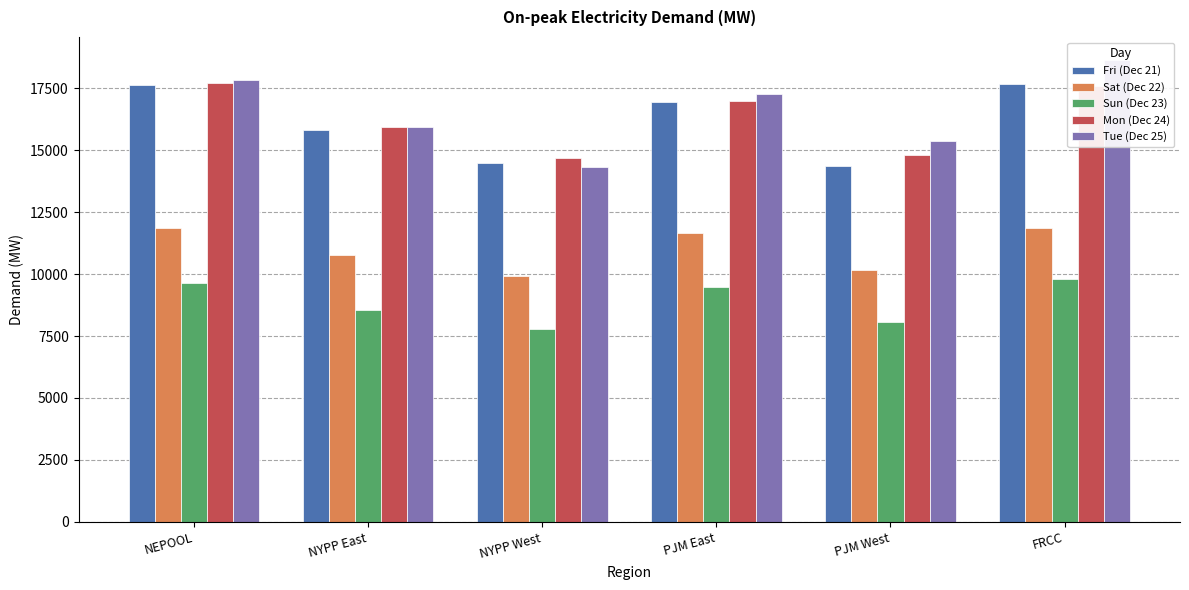

Which series changed the most between NYPP West and FRCC?

Tue (Dec 25)